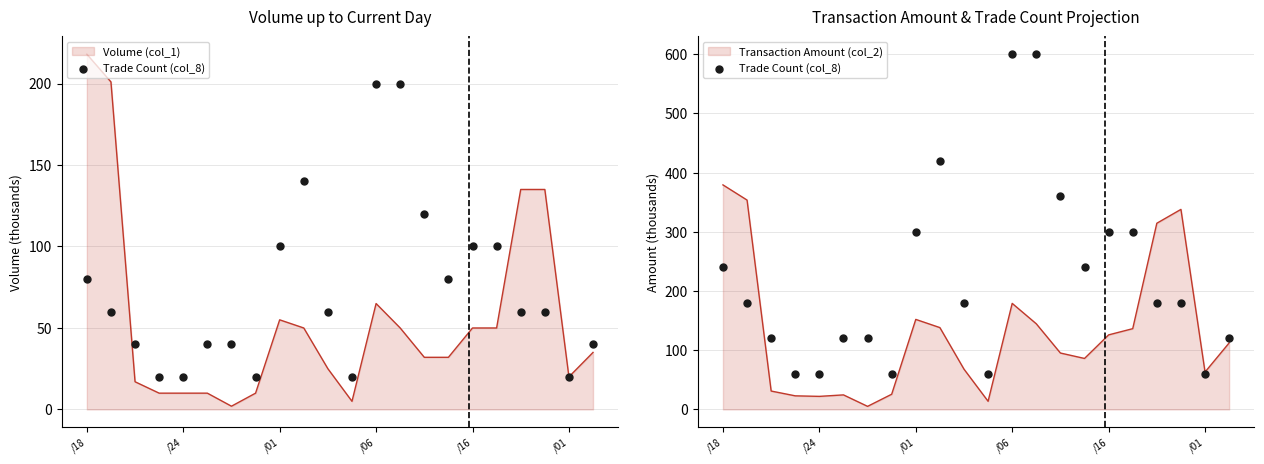

What is the change in value from 8 to 10?

-120